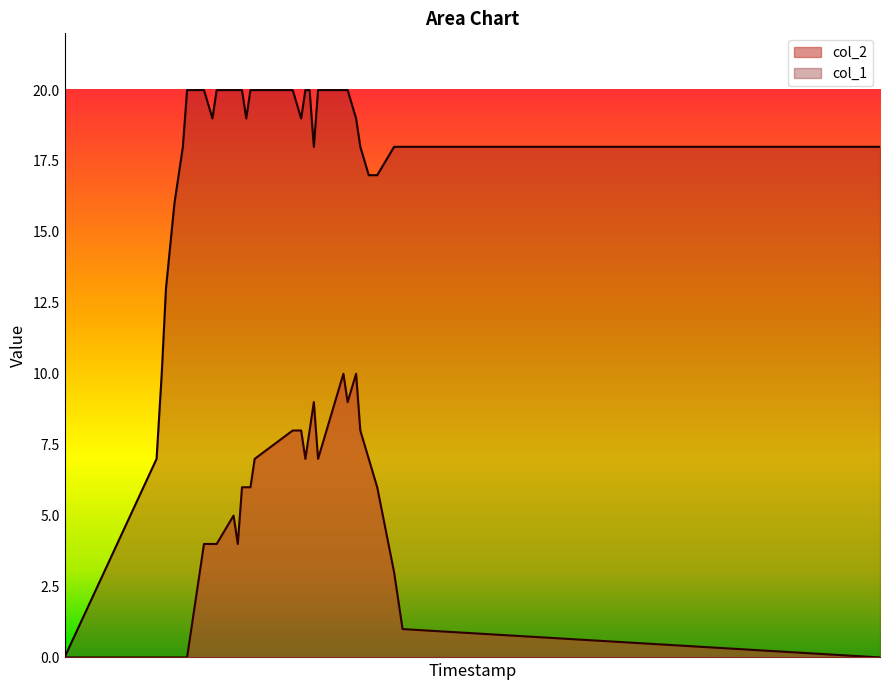

What is the spread (max minus min) of values at 10?

15